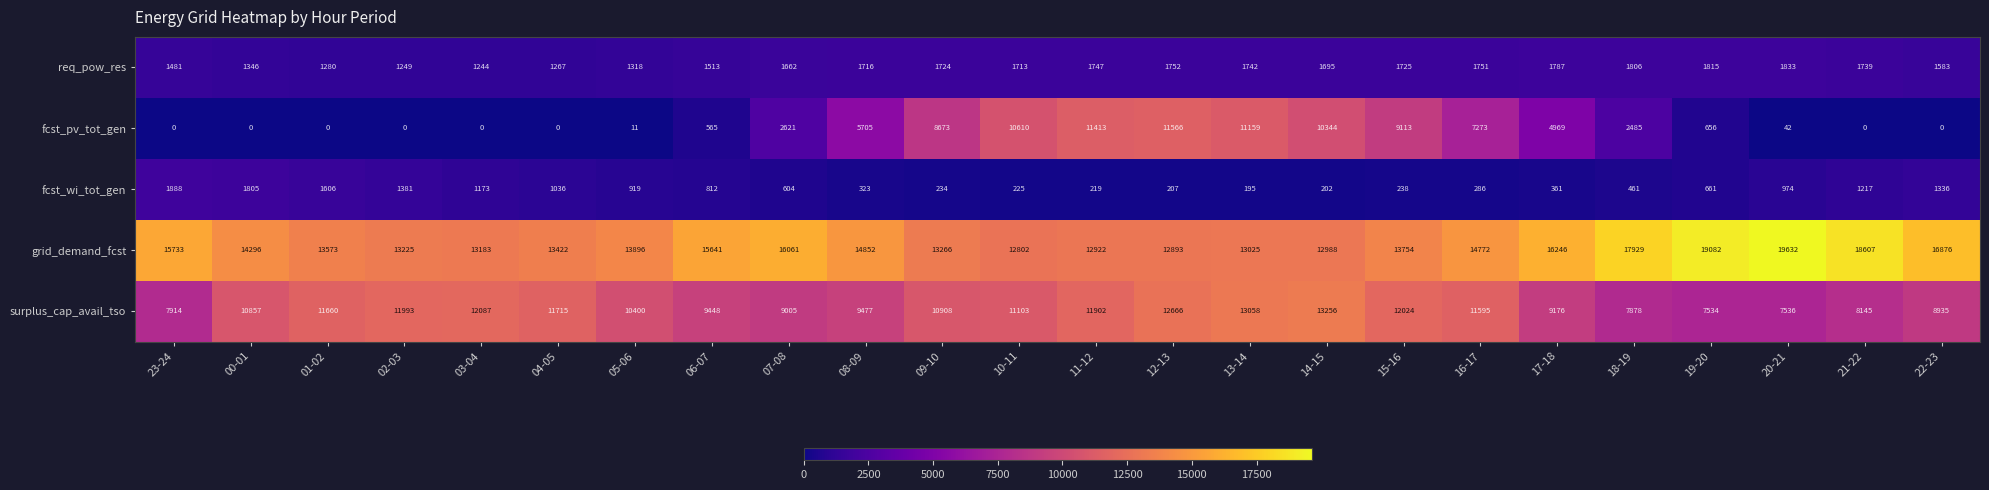

What is the difference between the maximum and second lowest values in the req_pow_res series?

584